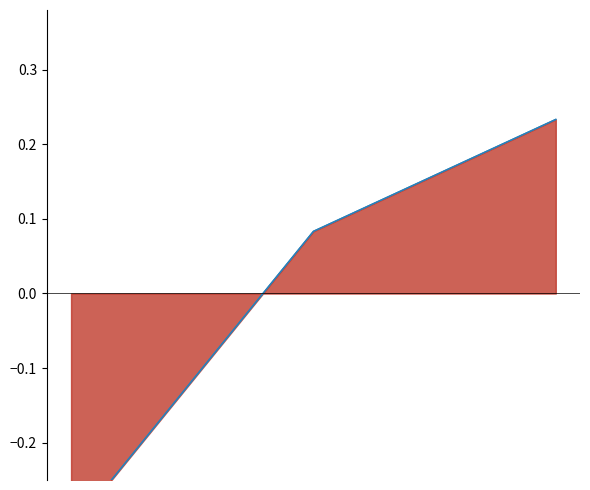

What is the sum of the case_id values at 06/03/2020 and 23/03/2020?

-0.2